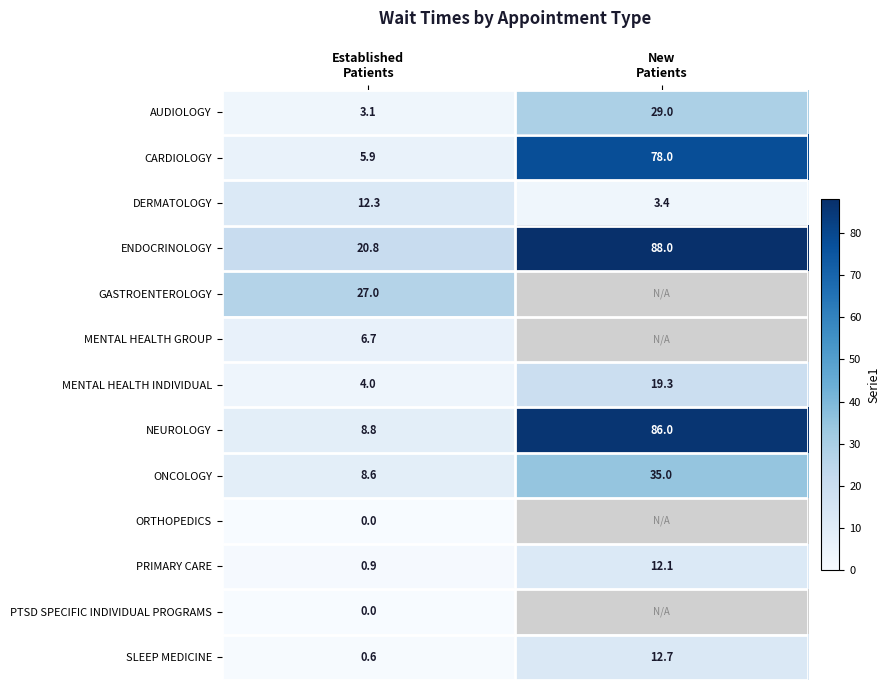

What is the sum of all ONCOLOGY values?

43.6